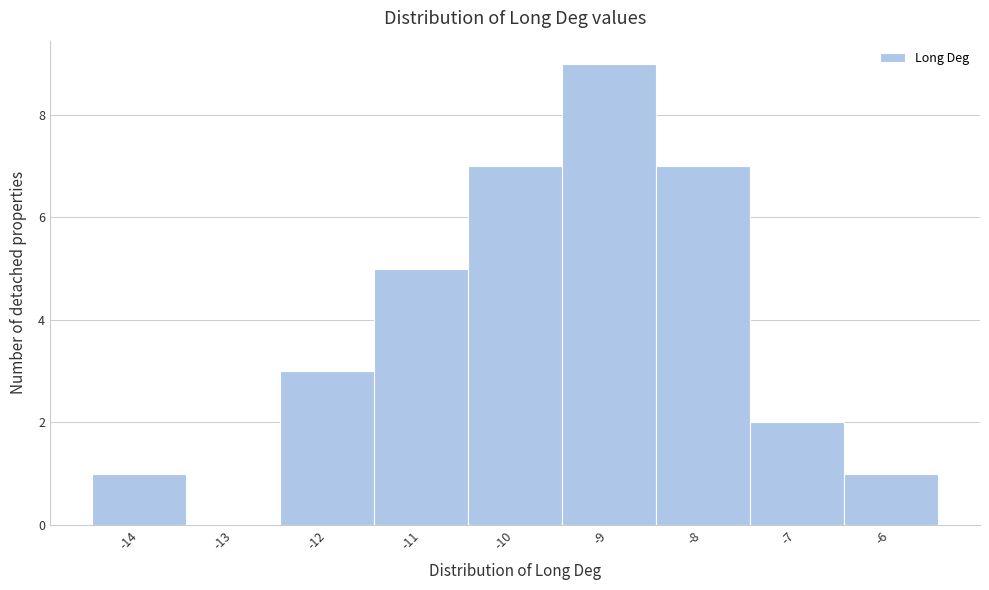

Reading left to right, list all the values displayed in this chart.

-14=1	-13=0	-12=3	-11=5	-10=7	-9=9	-8=7	-7=2	-6=1